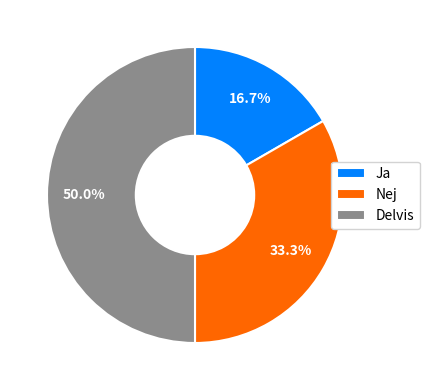

To the nearest percent, what is the difference between the largest and smallest slice percentages?

33%